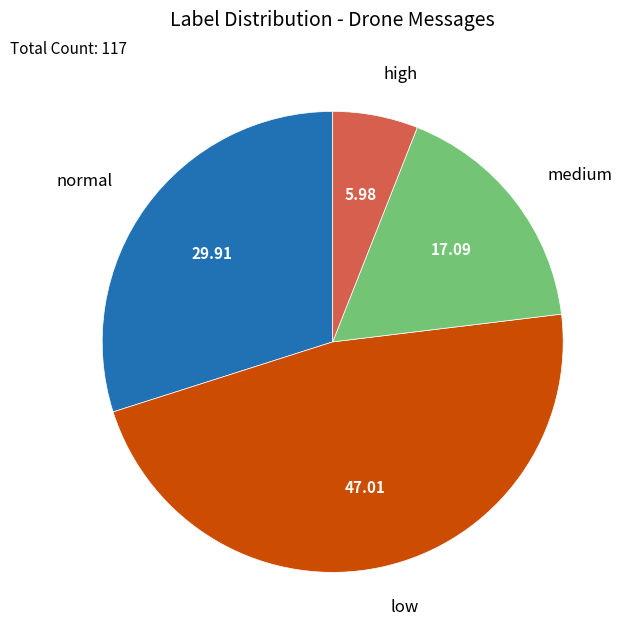

Which category has the biggest portion of the pie?

low